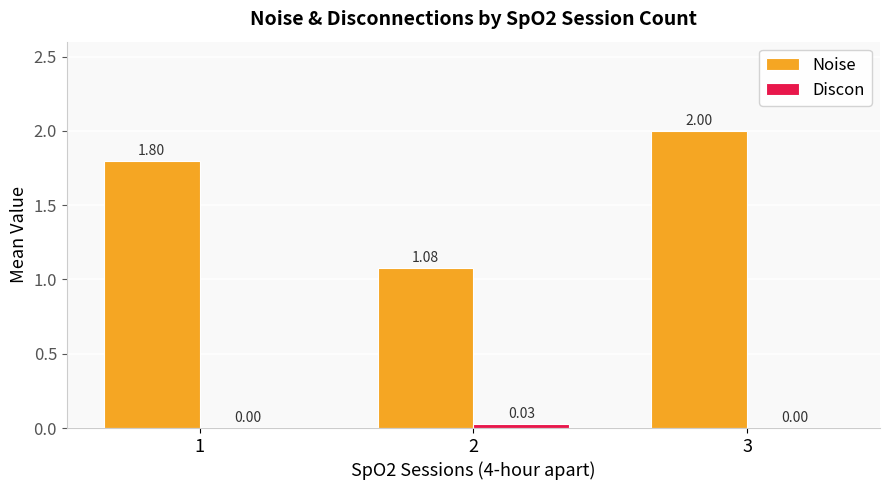

What are all the series names shown in the legend?

Noise, Discon